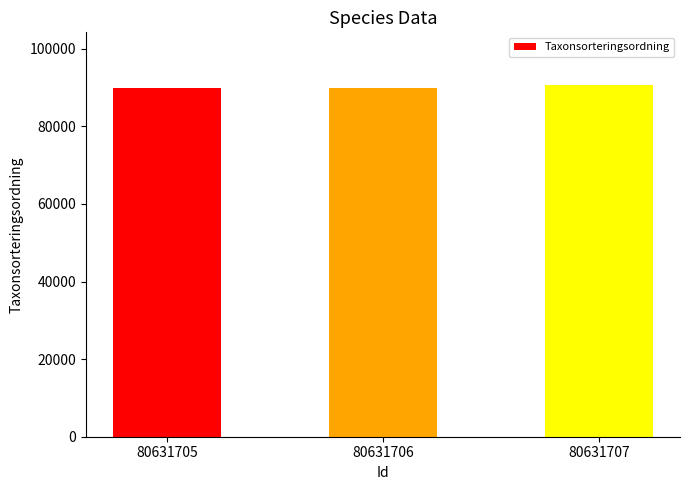

Approximately how many times larger is the value at 80631705 compared to 80631707?

1.0